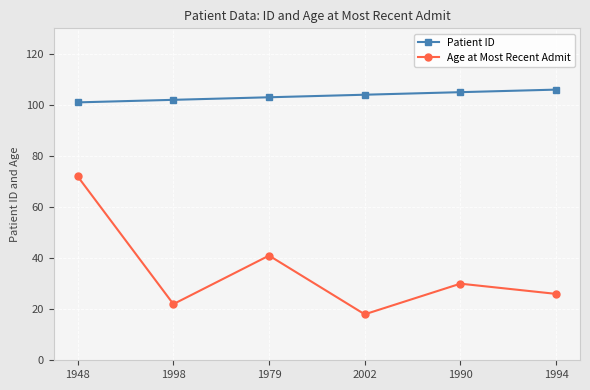

Reading left to right, transcribe all the data shown in this chart.

Patient ID: 101	102	103	104	105	106
Age at Most Recent Admit: 72	22	41	18	30	26